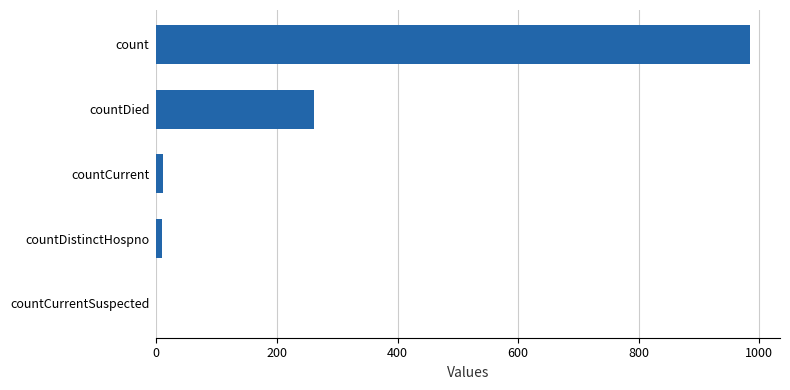

True or false: the data shows 985 at count.

True